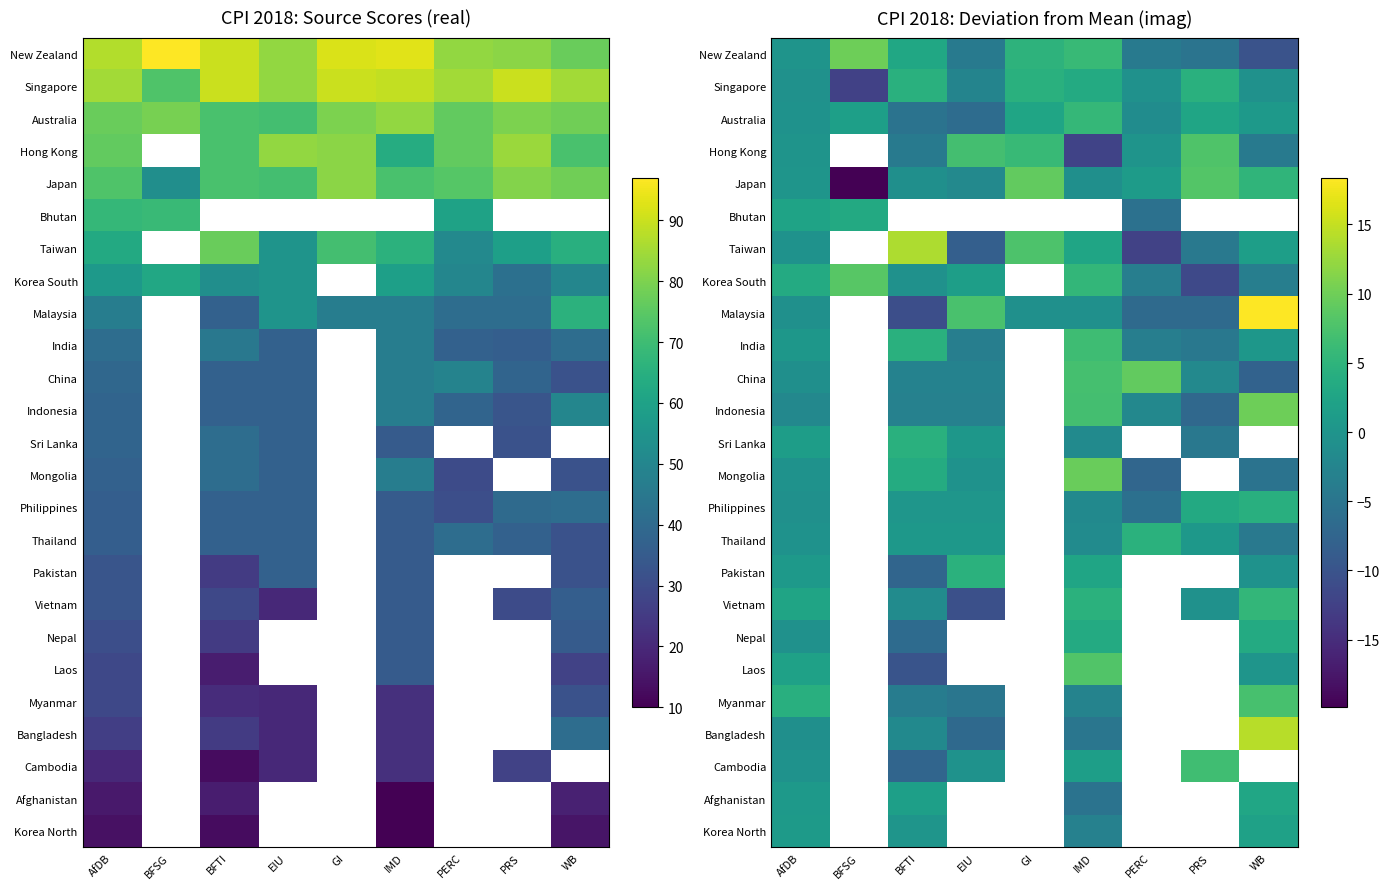

Rank the series by their maximum value, from lowest to highest.

Korea North, Afghanistan, Bhutan, Nepal, Philippines, Sri Lanka, Singapore, Thailand, Pakistan, Vietnam, Australia, India, Cambodia, Myanmar, Hong Kong, Laos, Korea South, Japan, China, Mongolia, New Zealand, Indonesia, Taiwan, Bangladesh, Malaysia